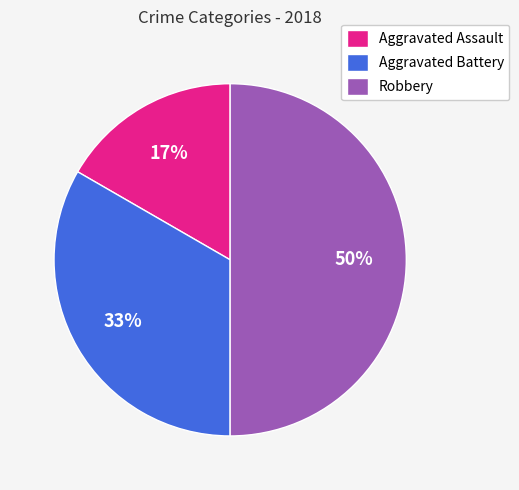

Which has a higher value, Aggravated Battery or Robbery?

Robbery